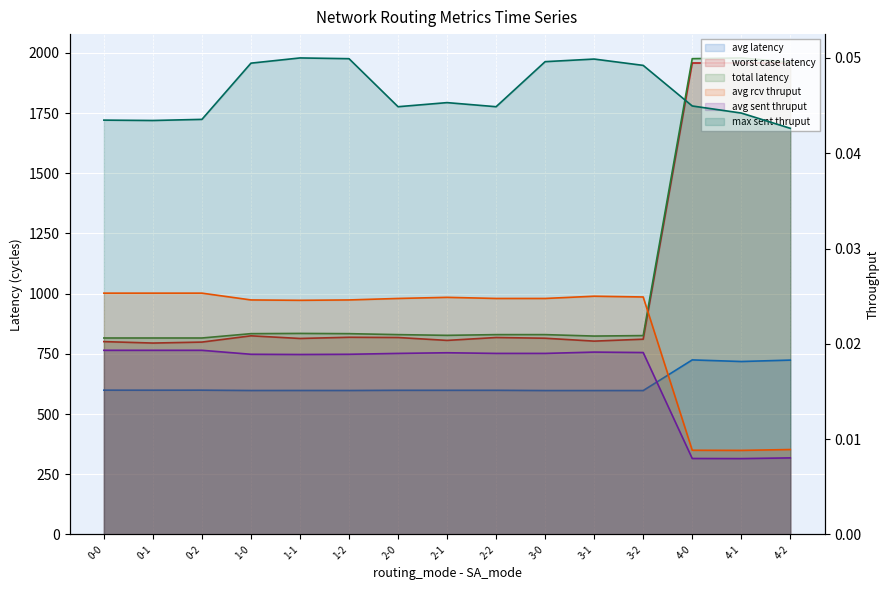

What are all the series names shown in the legend?

avg latency, max sent thruput, worst case latency, total latency, avg rcv thruput, avg sent thruput